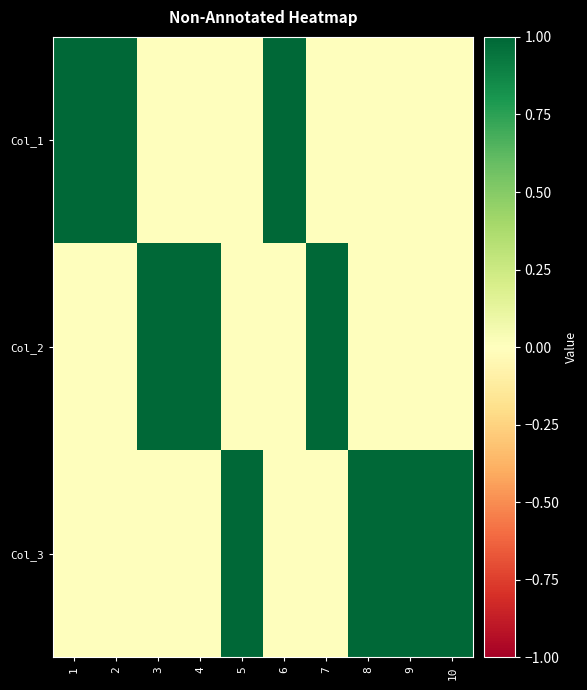

Rank the series by their maximum value, from lowest to highest.

Col_1, Col_2, Col_3